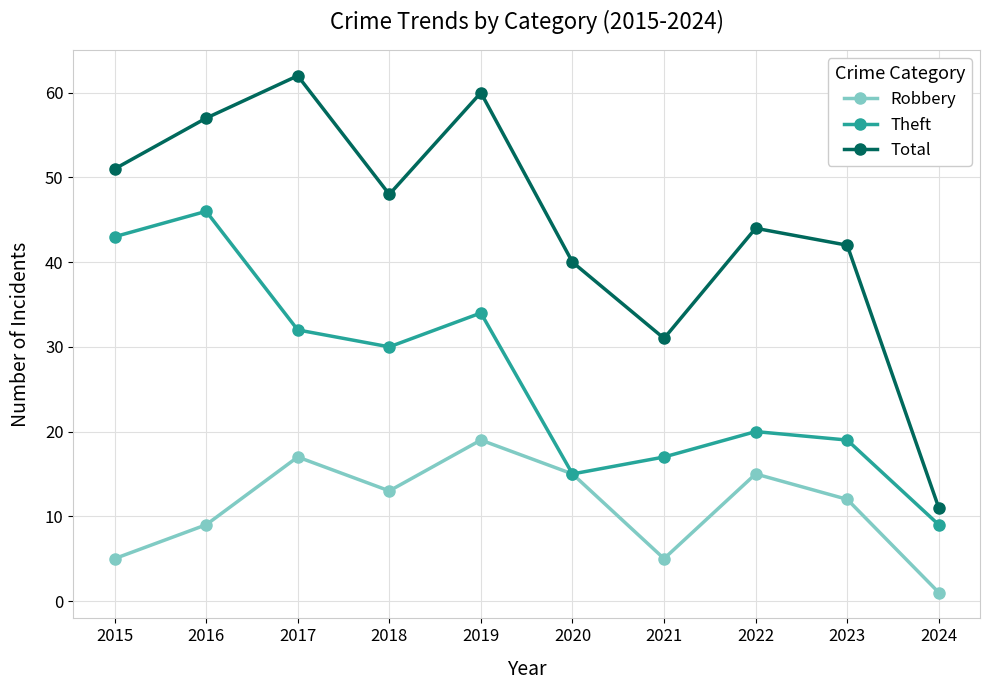

The value of Theft at 2016 is 46. True or false?

True